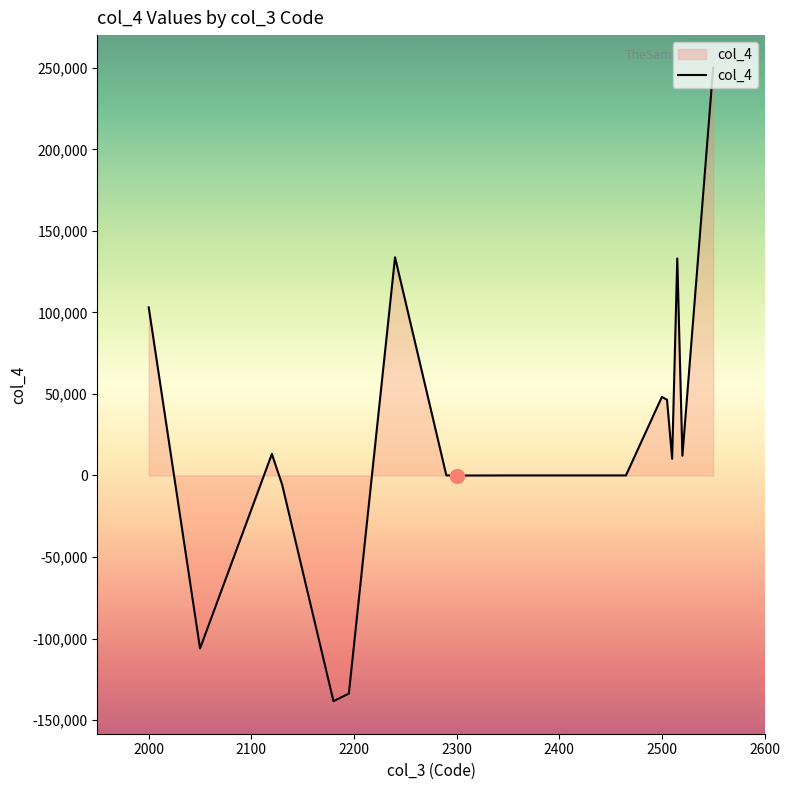

What is the maximum value shown in the chart?

250081